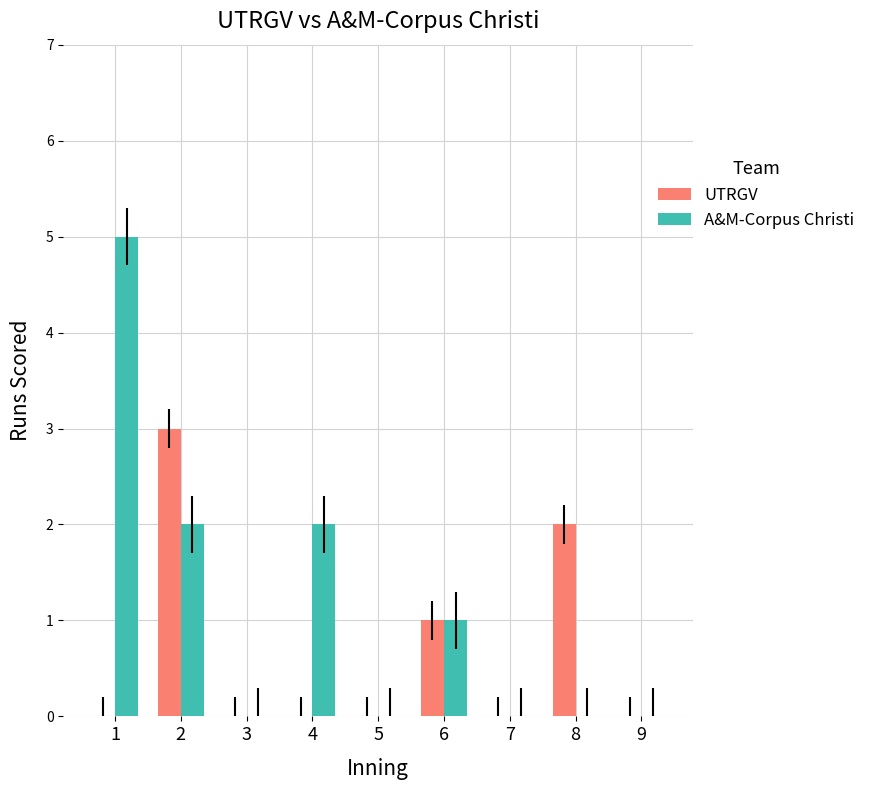

What is the greatest value displayed?

5